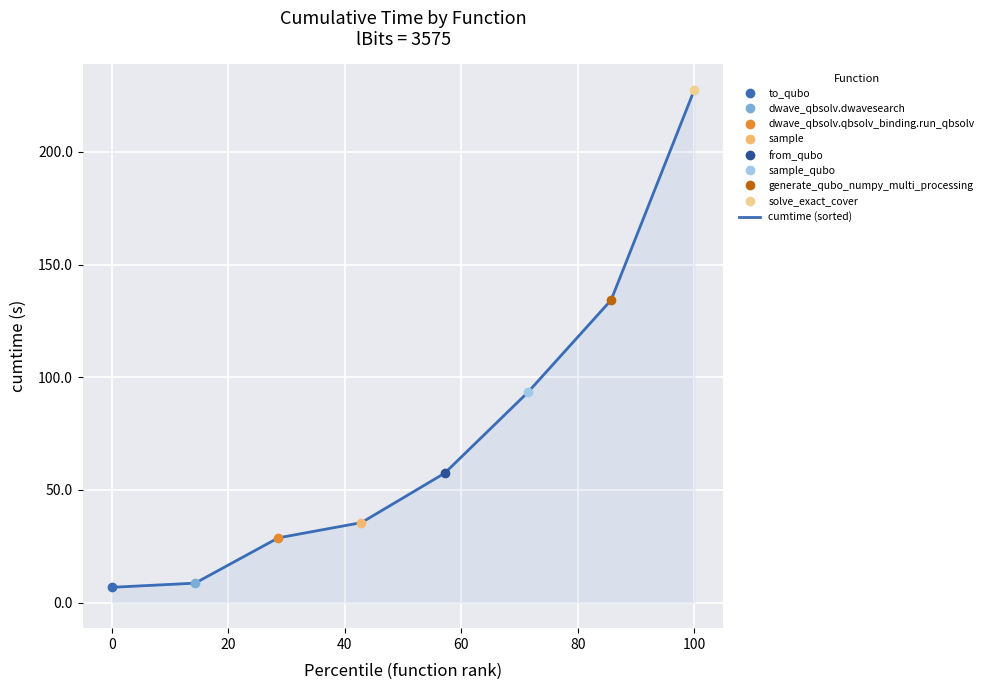

What is the lowest value of the cumtime (sorted) series?

6.8